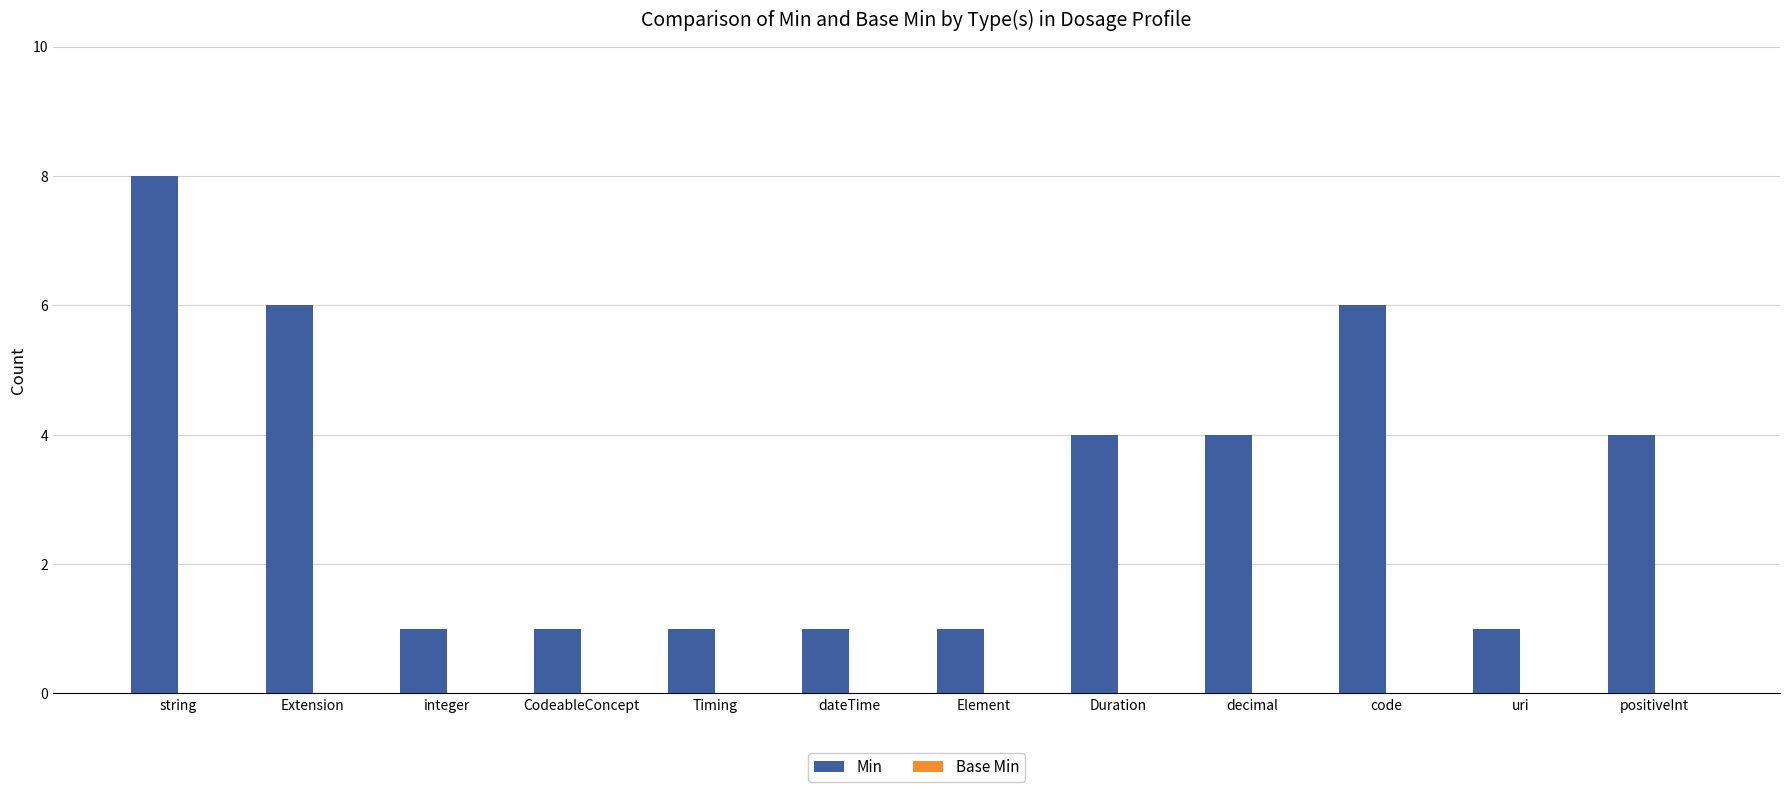

What is the sum of all values?

38